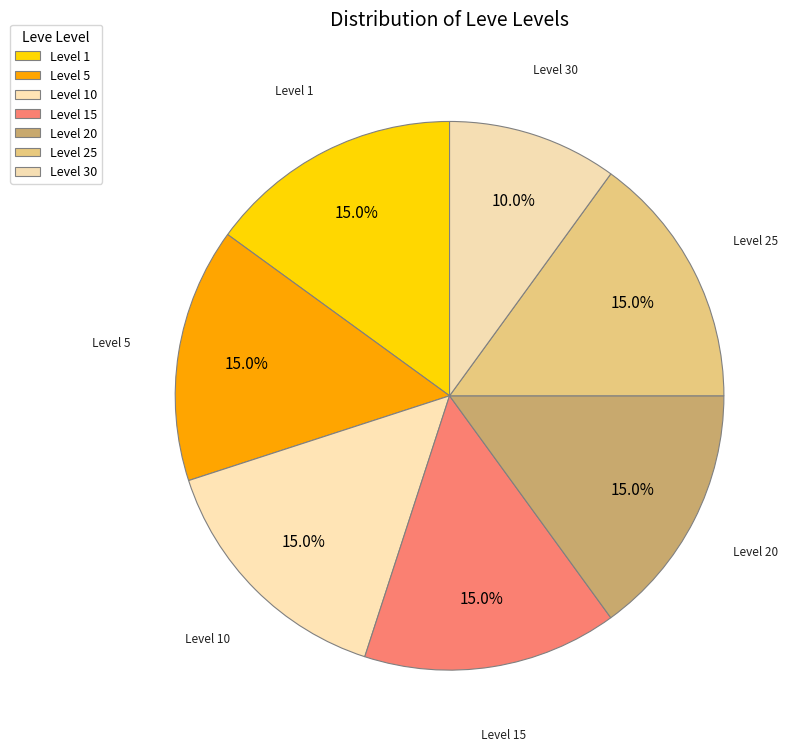

How many slices are in this pie chart?

7